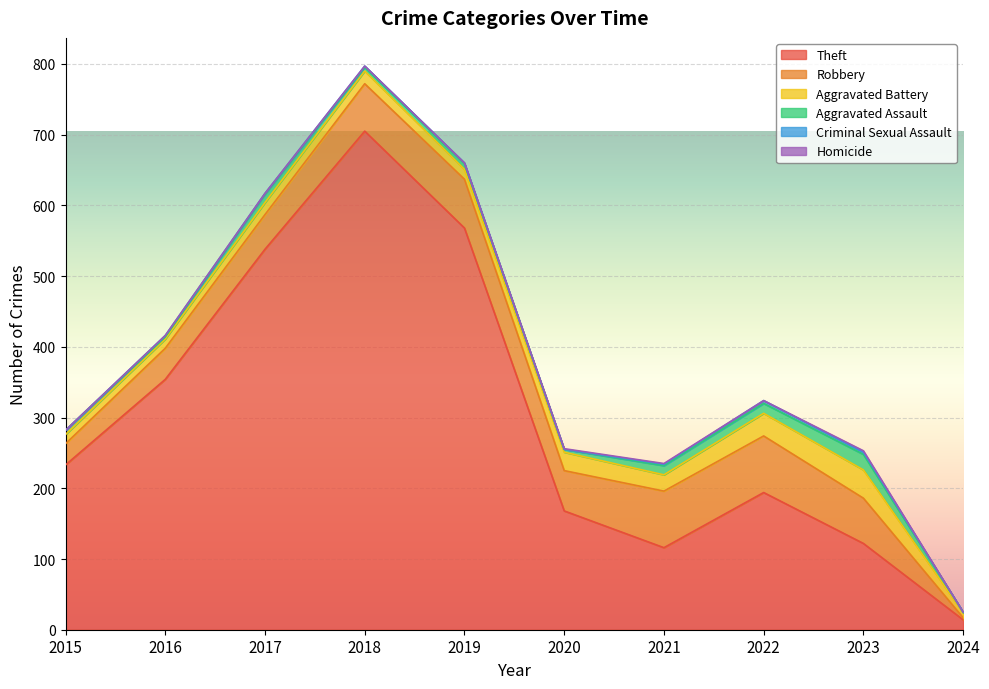

Where does the Robbery series first go above 64?

2018